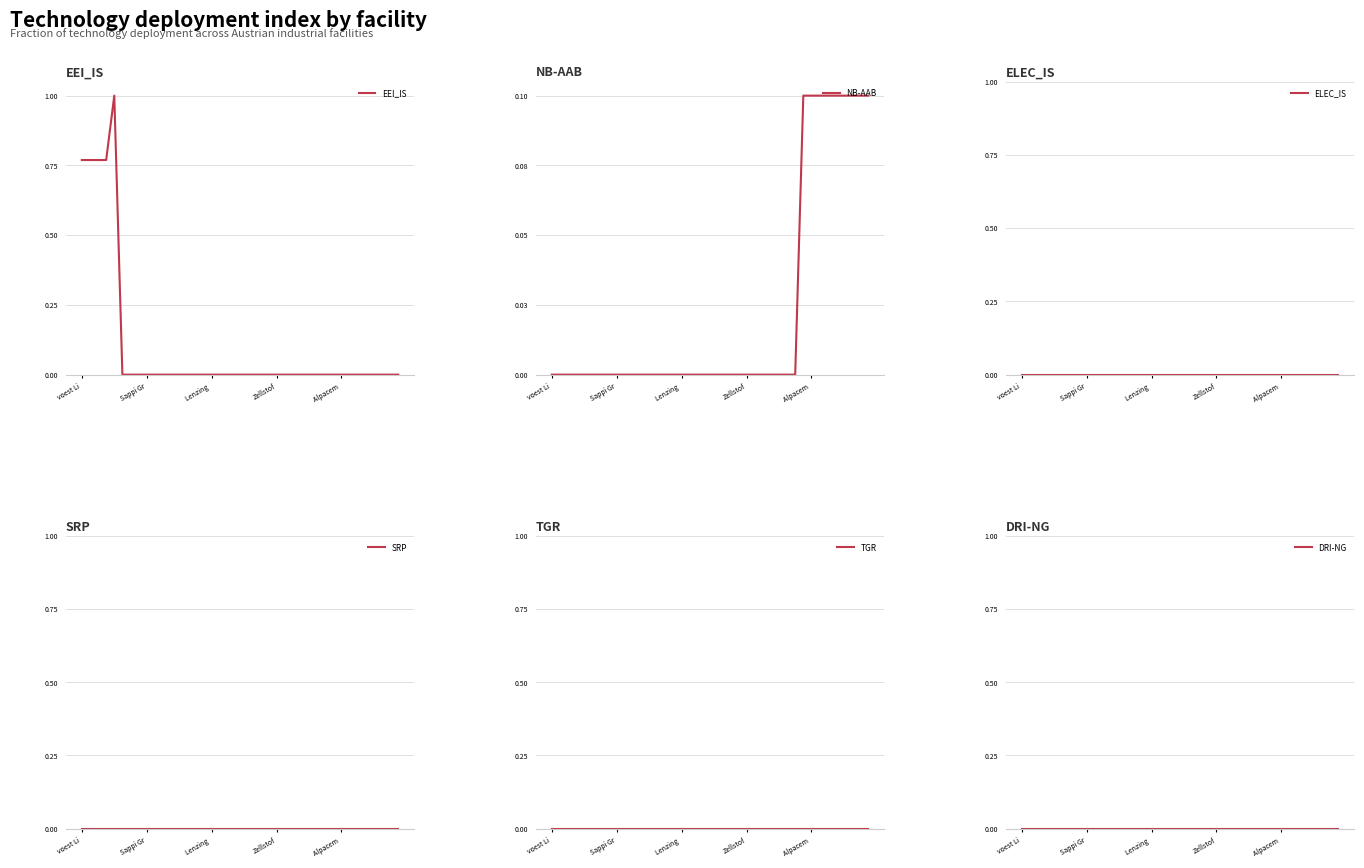

In EEI_IS, how many points are higher than both neighbors (excluding endpoints)?

1